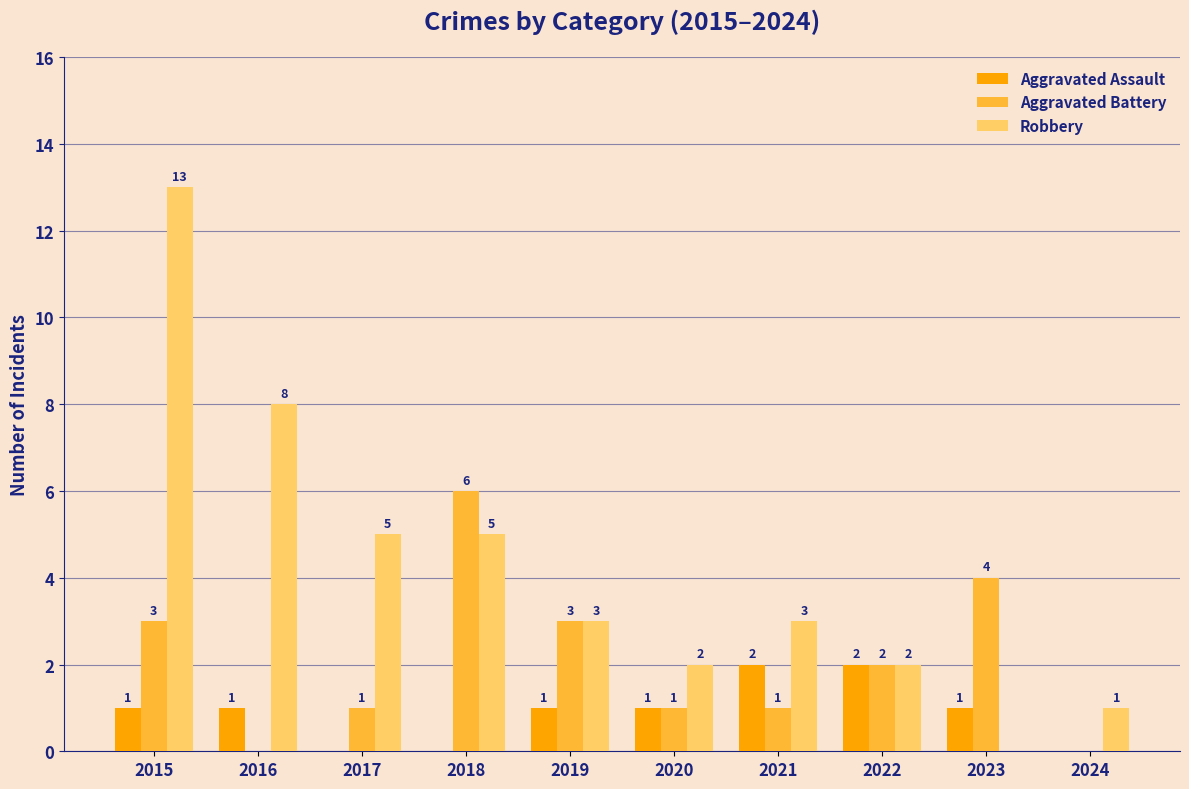

Between 2017 and 2020, which series saw the biggest shift?

Robbery